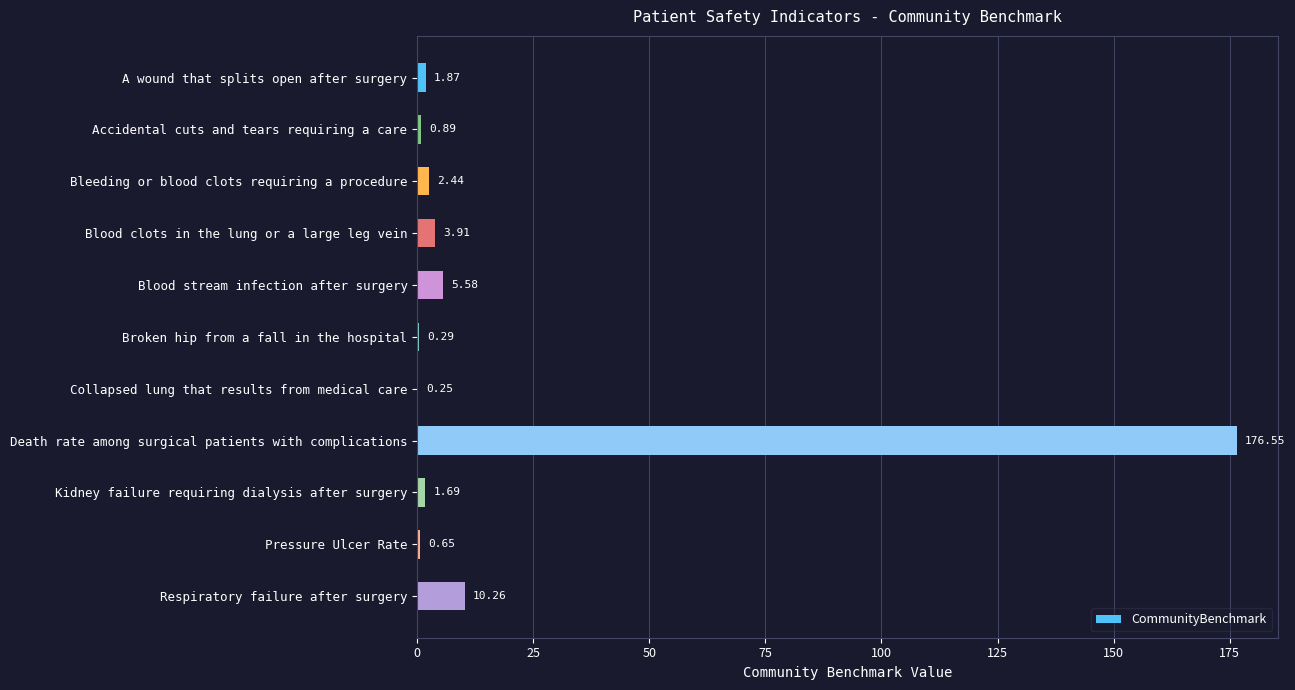

How many values exceed 1?

7